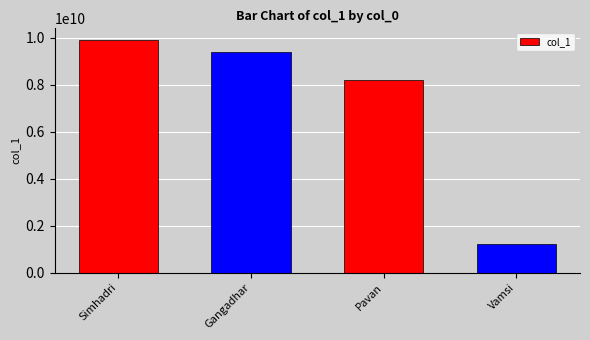

Reading right to left, extract all data points from this chart.

1230987123	8225599110	9390075372	9912902208